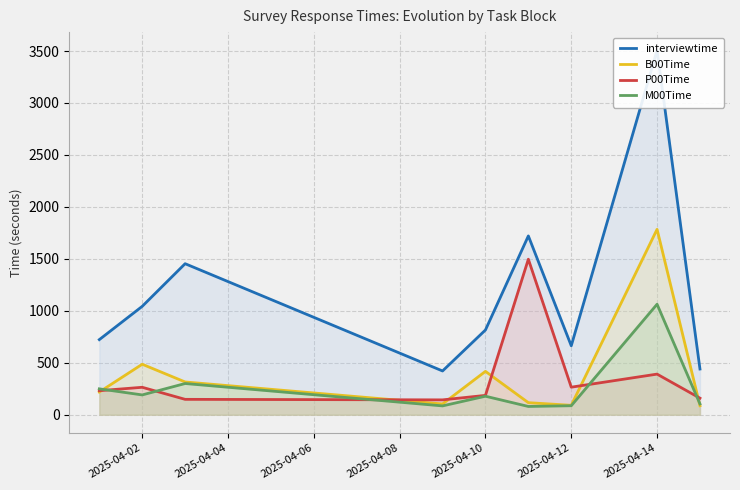

List the series in order of their peak value, highest first.

interviewtime, B00Time, P00Time, M00Time